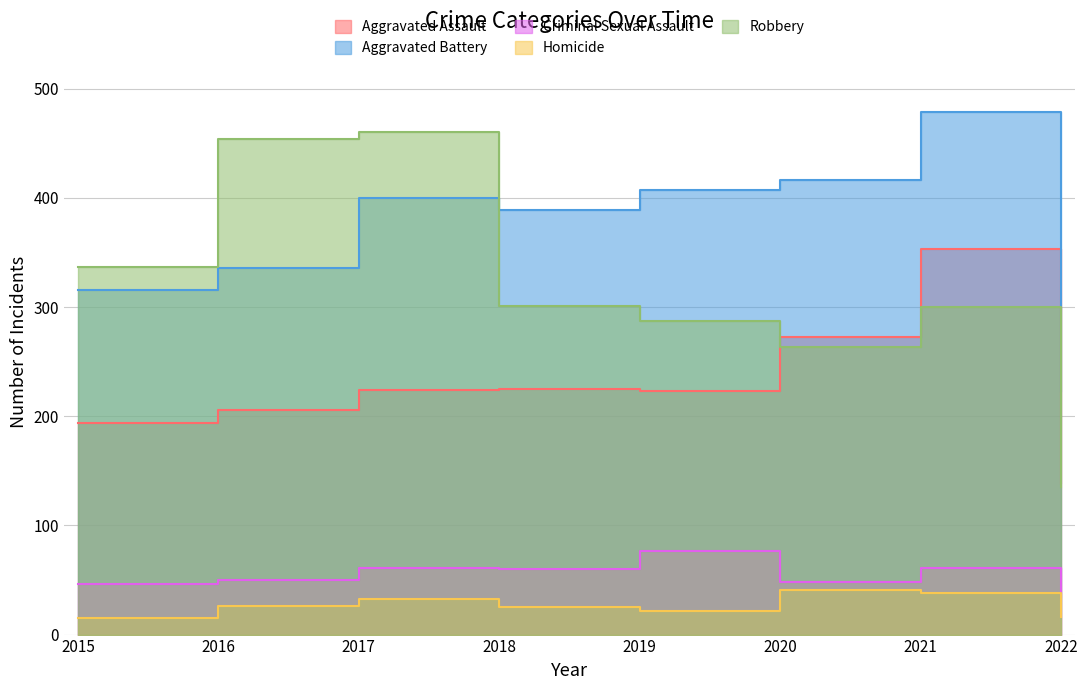

What is the spread (max minus min) of values at 2017?

427